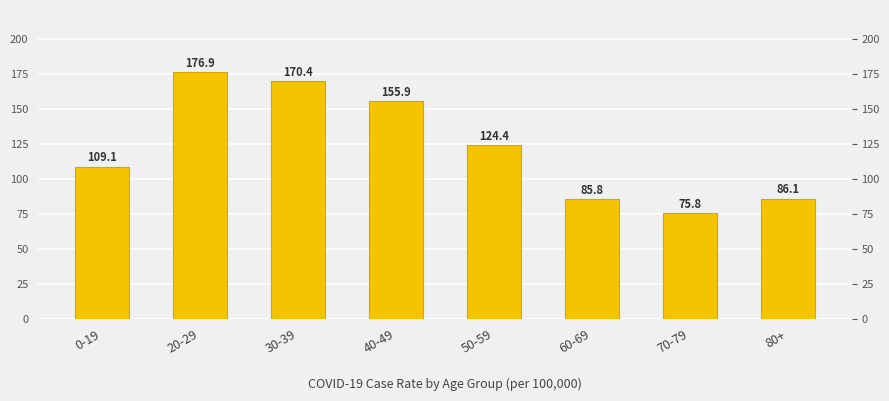

What is the sum of the values at 30-39 and 70-79?

246.2